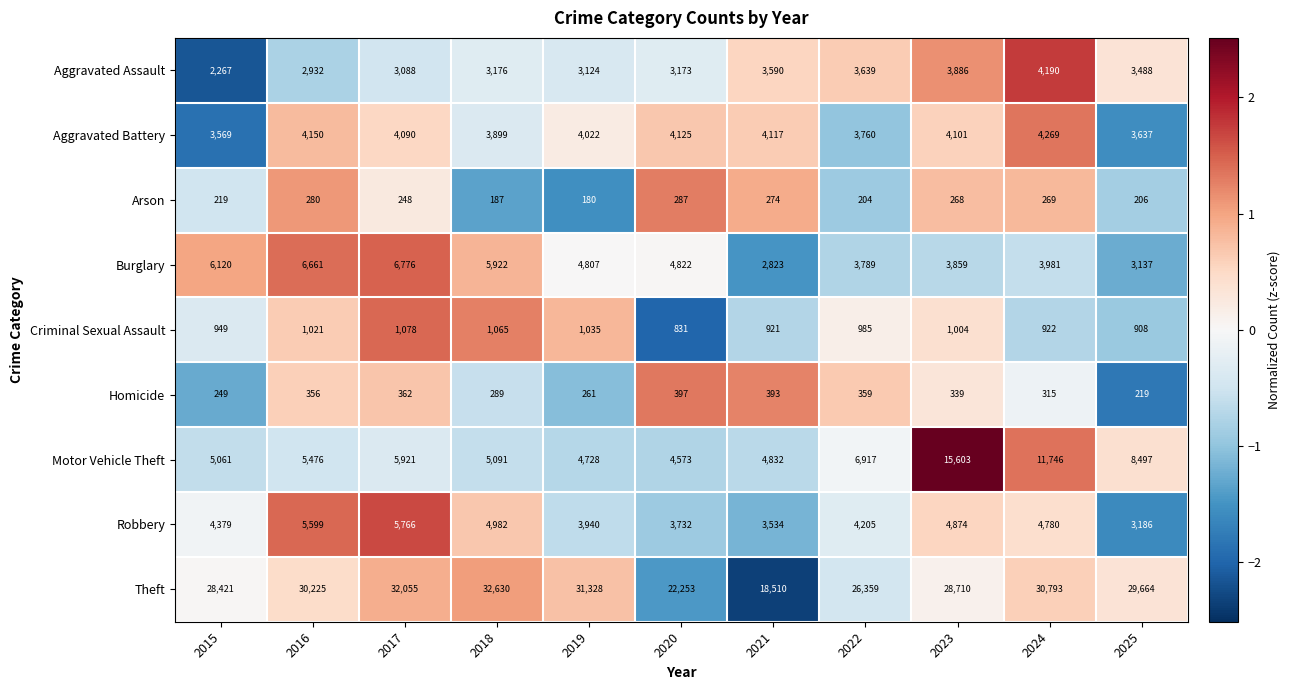

What is the difference between the maximum and minimum values in the Aggravated Assault series?

1923